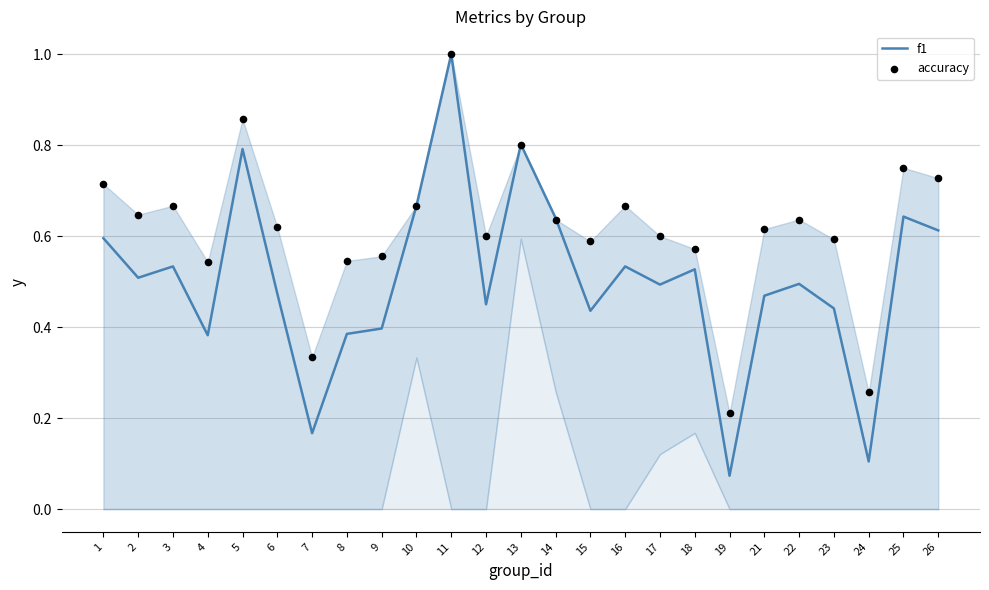

Which series contains the highest Y value?

f1